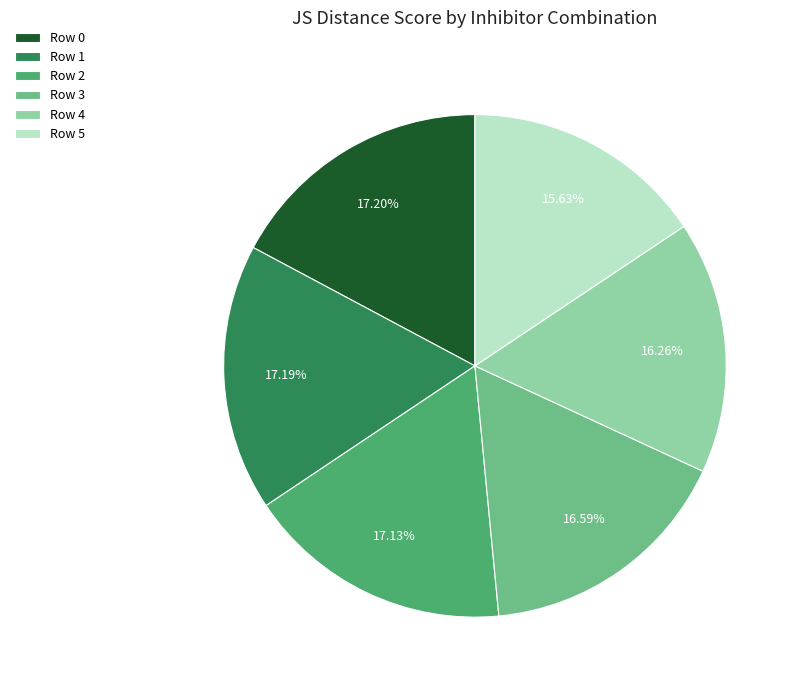

Does Row 1 account for over 50% of the chart?

No